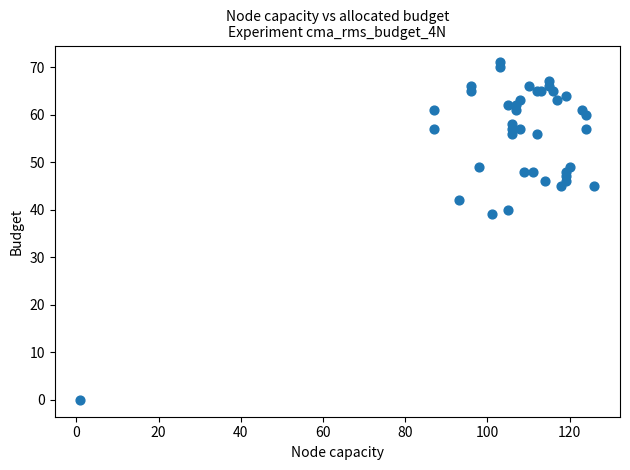

What Y value in the scatter plot is closest to 35?

39